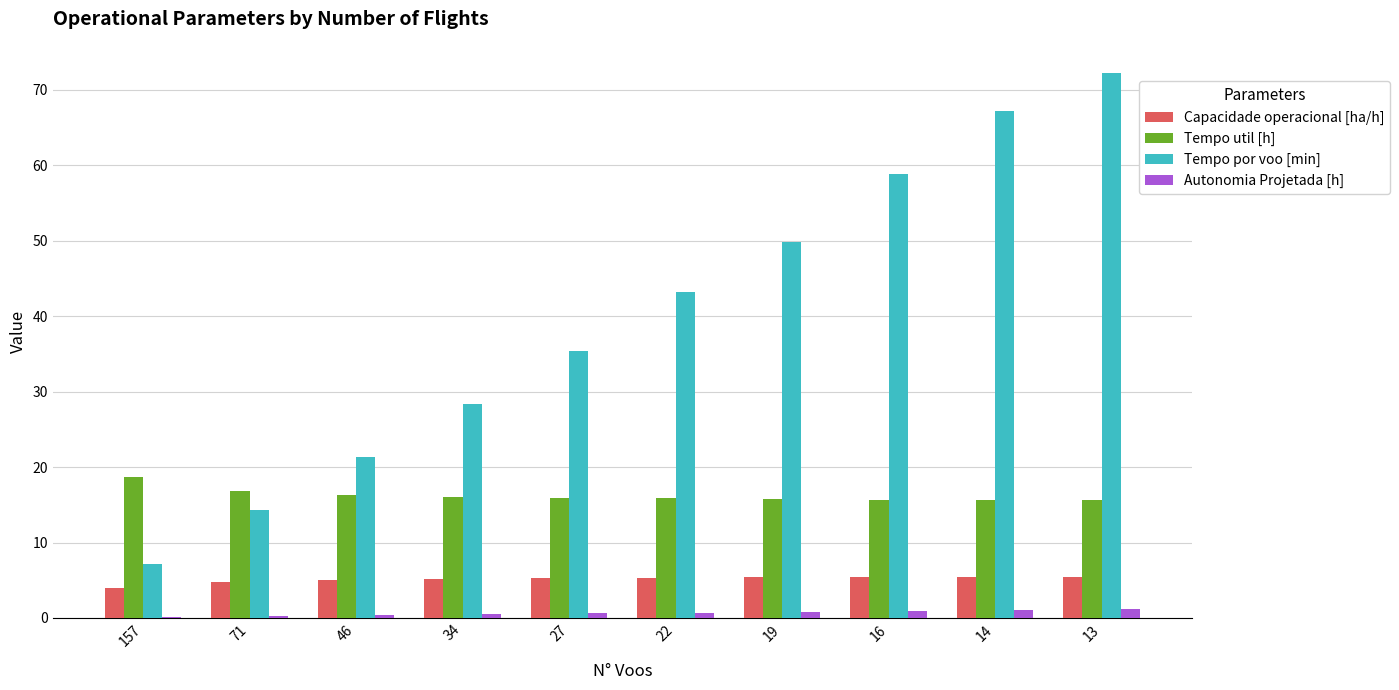

True or false: Capacidade operacional [ha/h] has a value of 8.6 at 16.

False